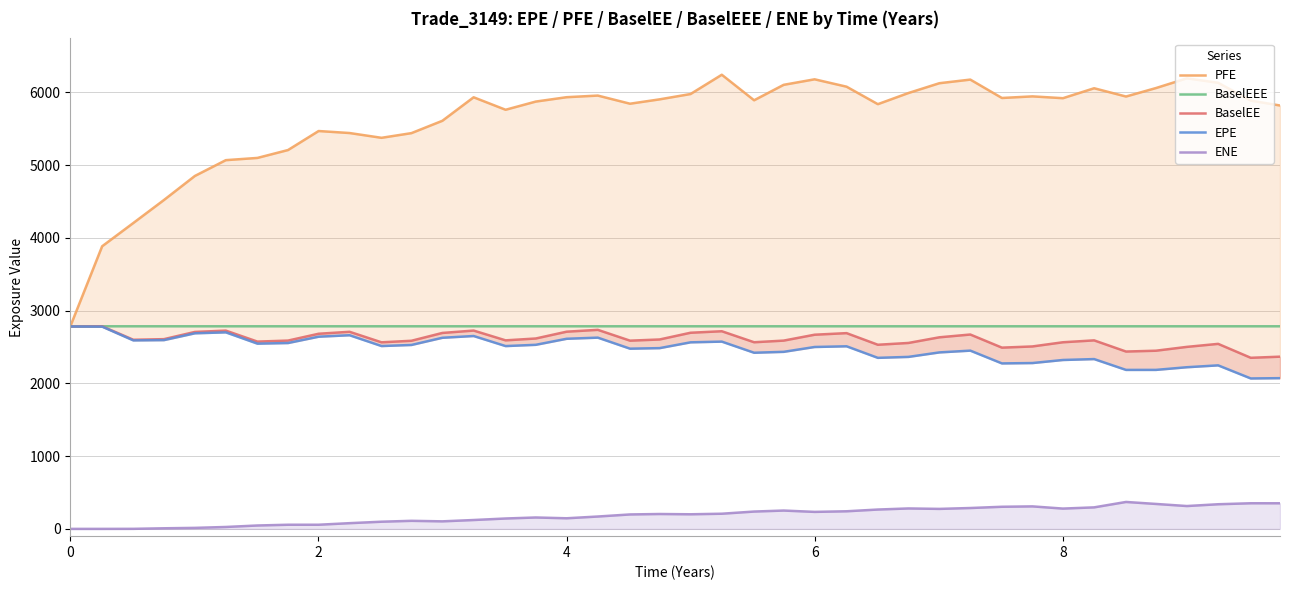

True or false: ENE and BaselEEE cross at least once.

False